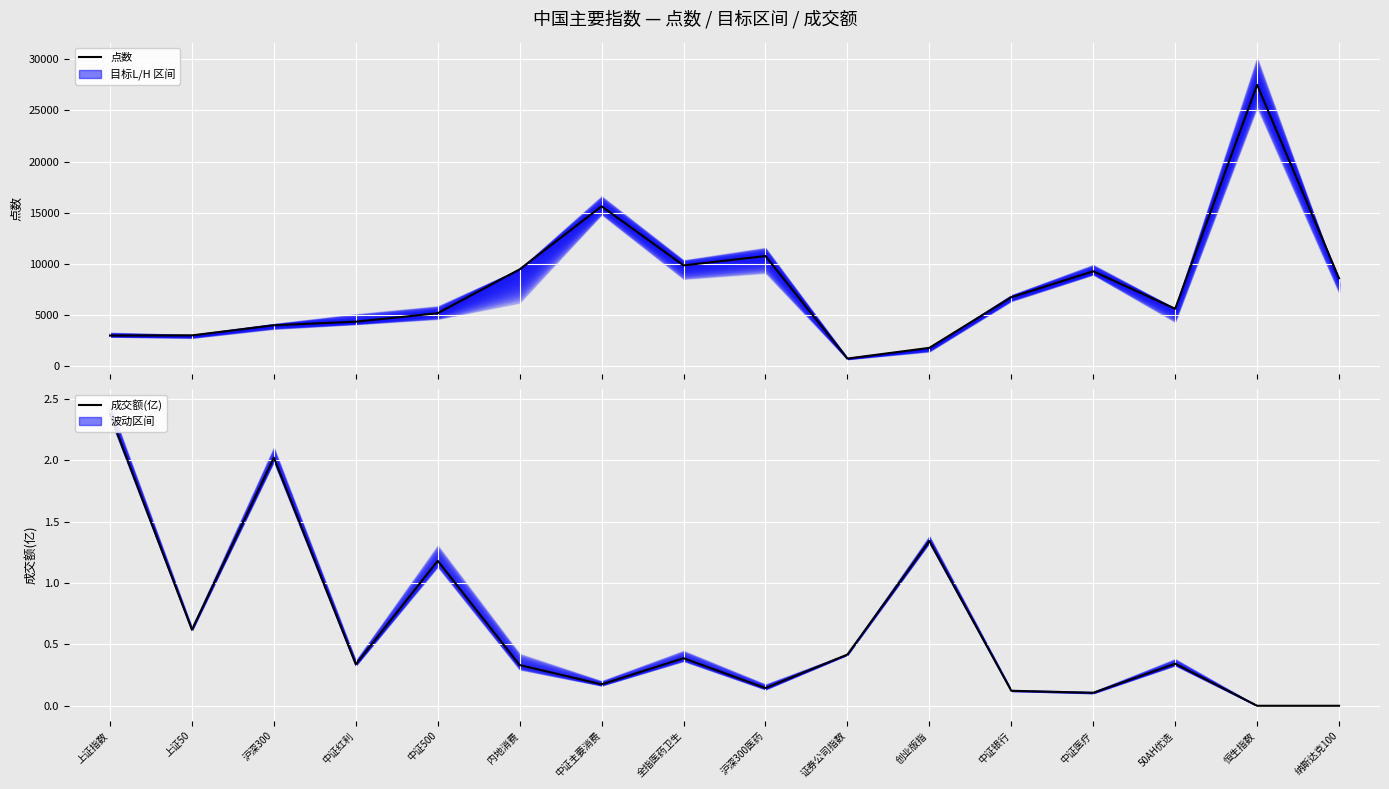

What is the maximum value for 成交额(亿)?

2.4